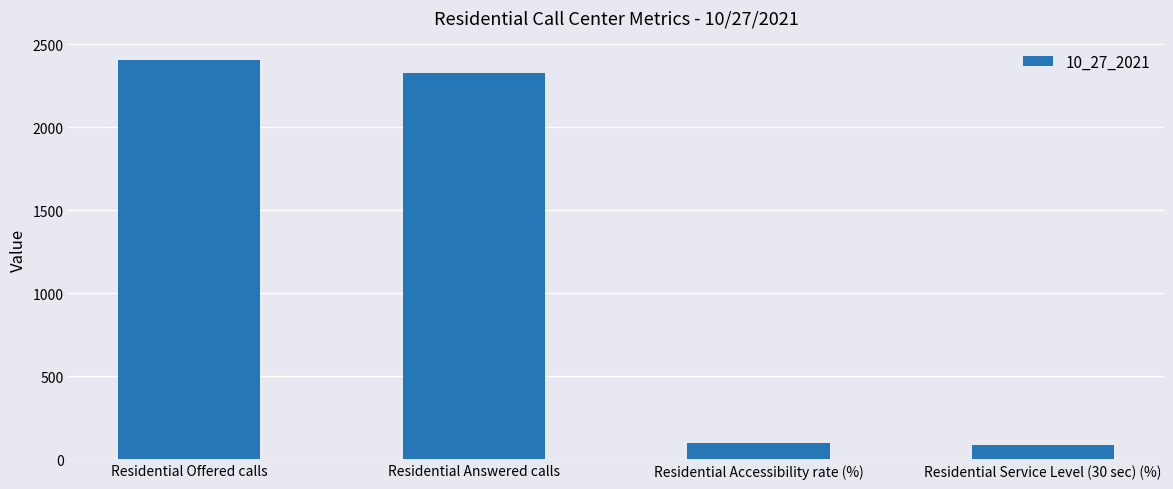

What is the label of the 3rd bar from the left?

Residential Accessibility rate (%)